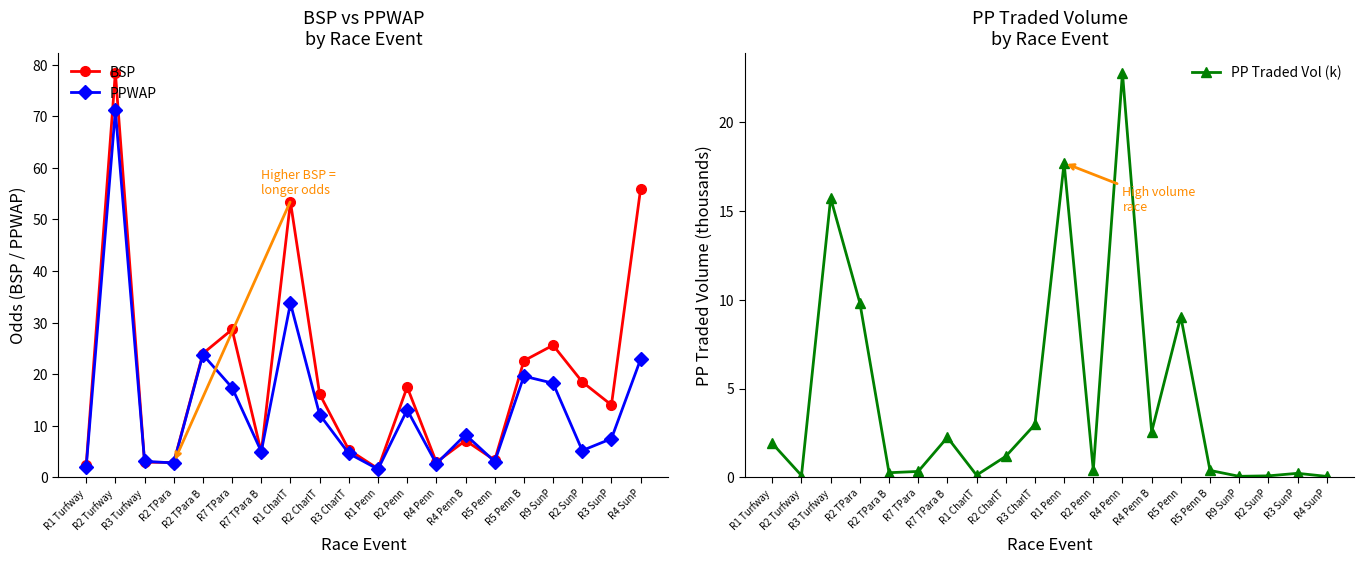

Where do PPWAP and BSP first cross each other?

R2 Turfway and R3 Turfway